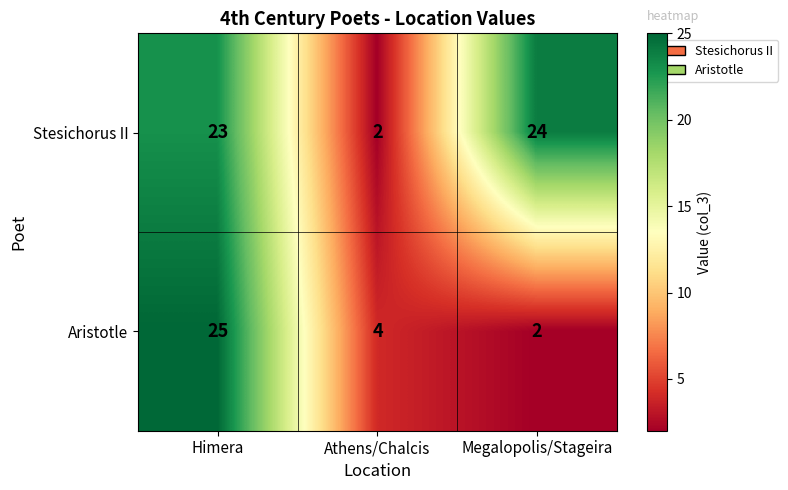

Which series has the largest range (max minus min)?

Aristotle